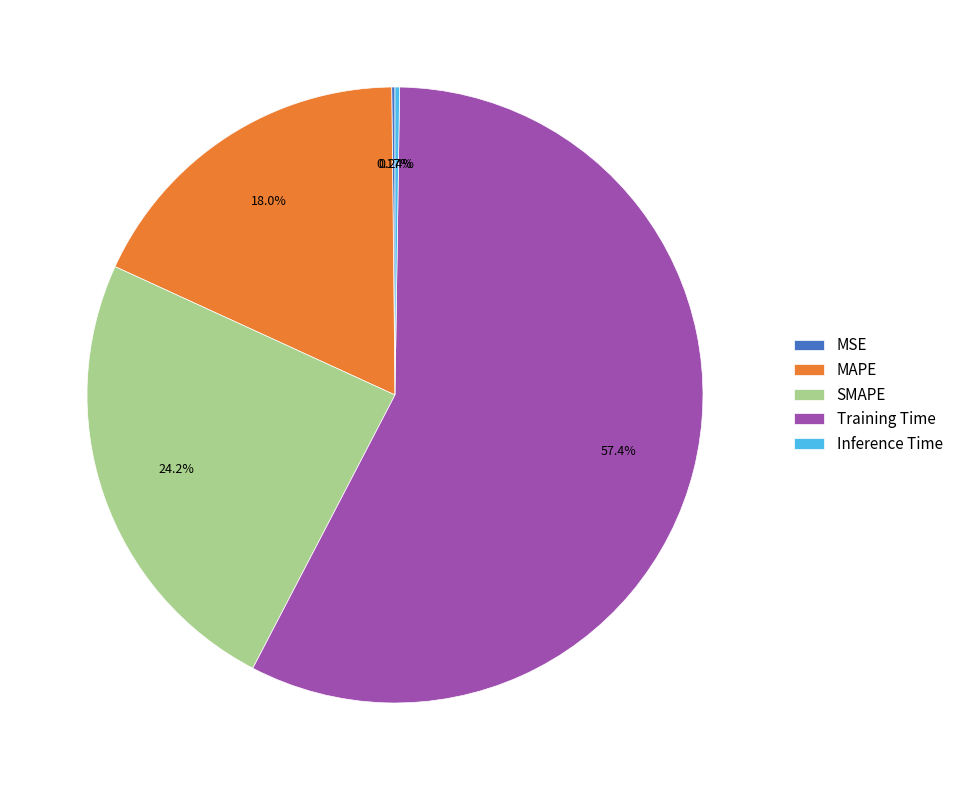

Between Training Time and MAPE, which is larger?

Training Time